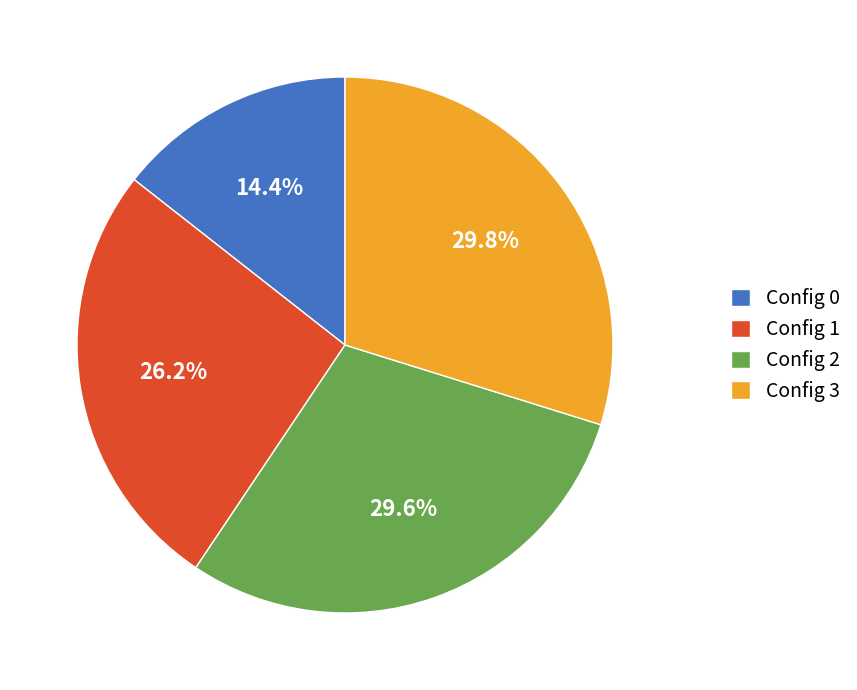

Is there a majority slice in this chart?

No